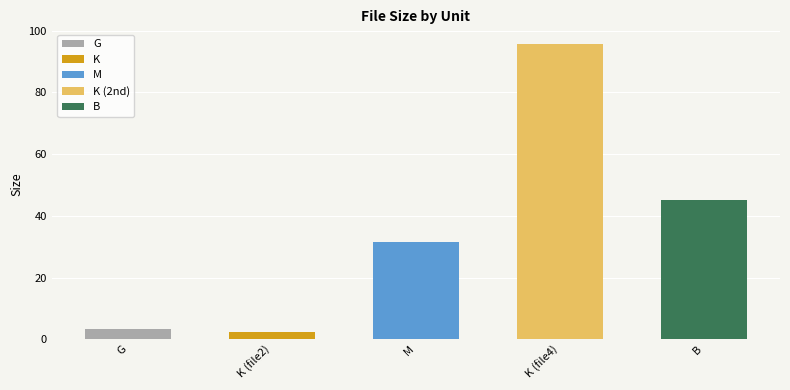

What is the label of the 5th bar from the right?

G